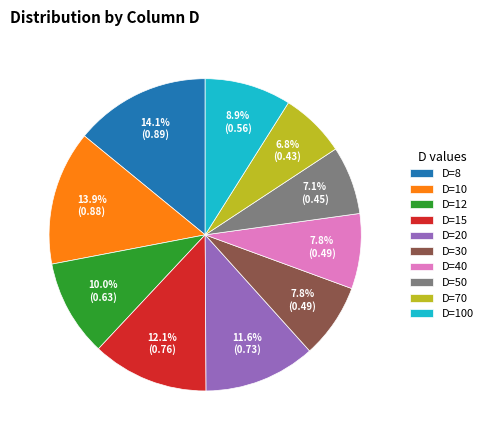

Is D=100 the majority of the pie?

No